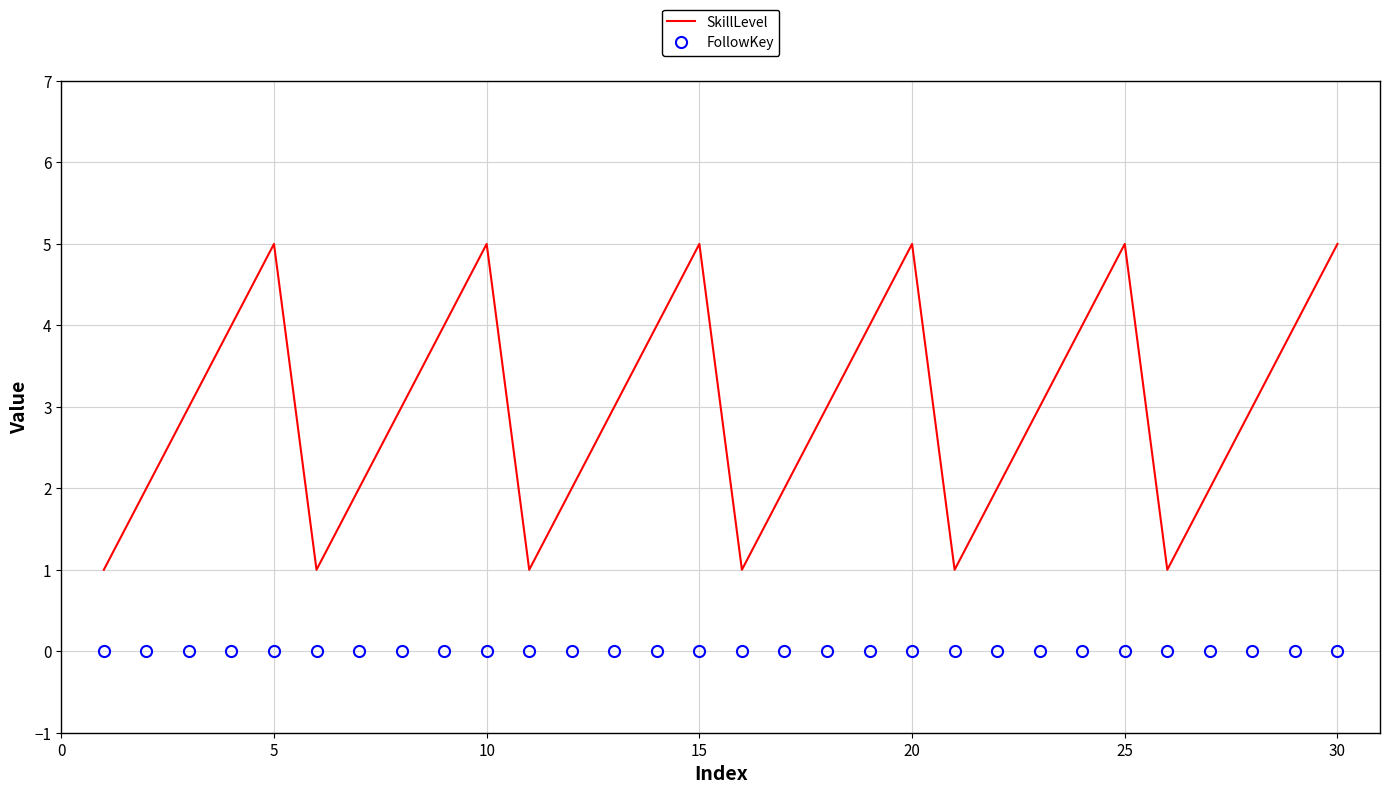

What is the minimum value for SkillLevel?

1